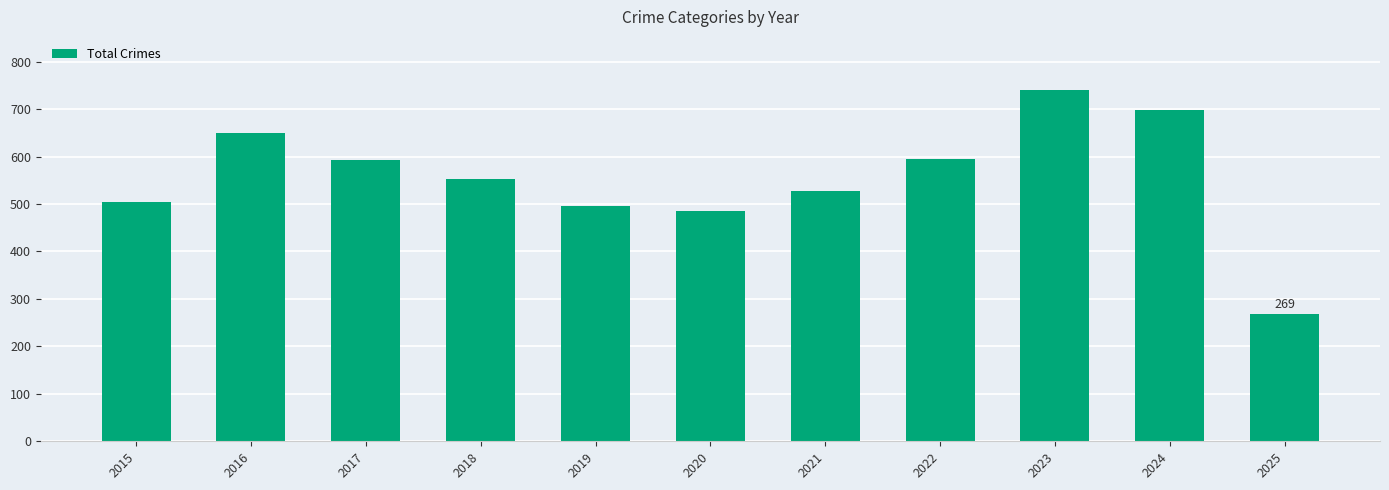

How many bars are there in total?

11